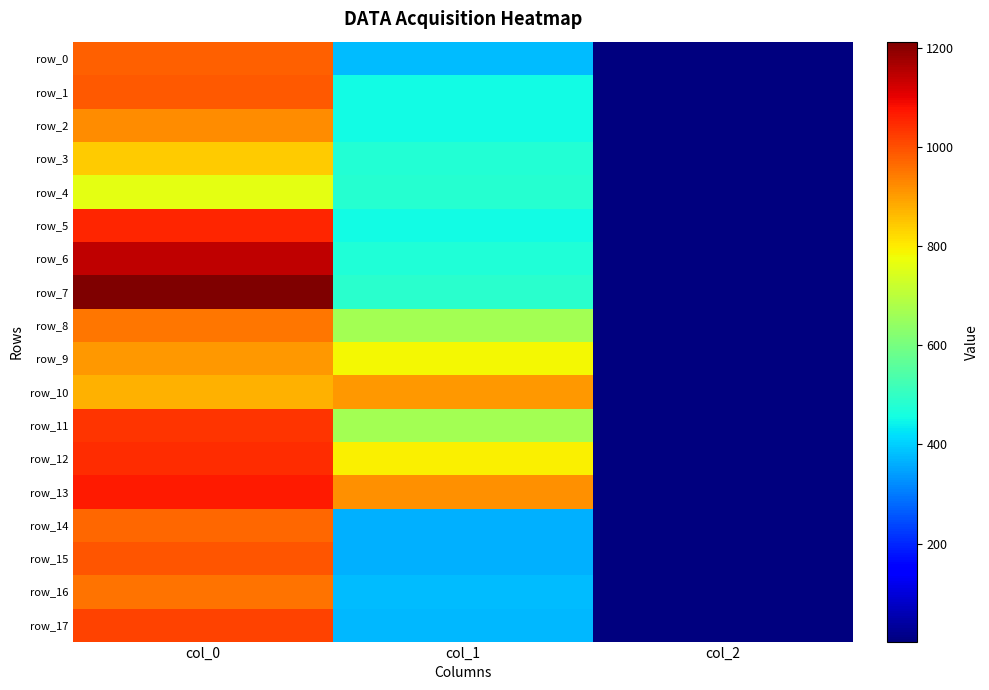

How many values in the row_16 series are below 378?

1